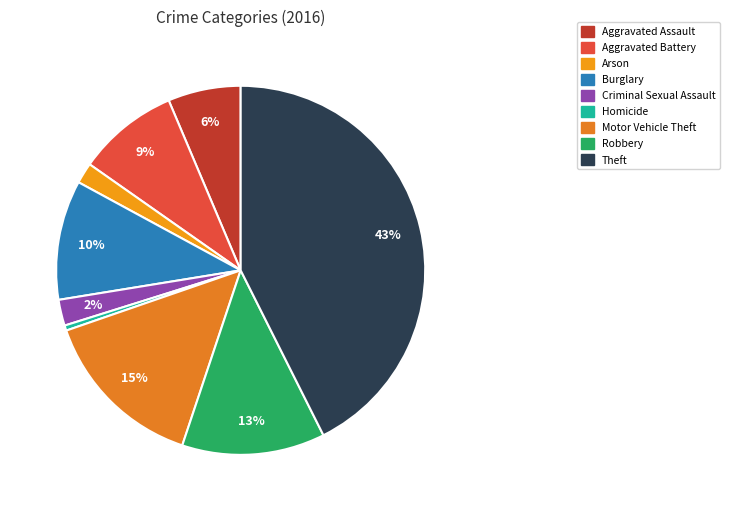

To the nearest percent, what percentage of the pie is Burglary?

10%